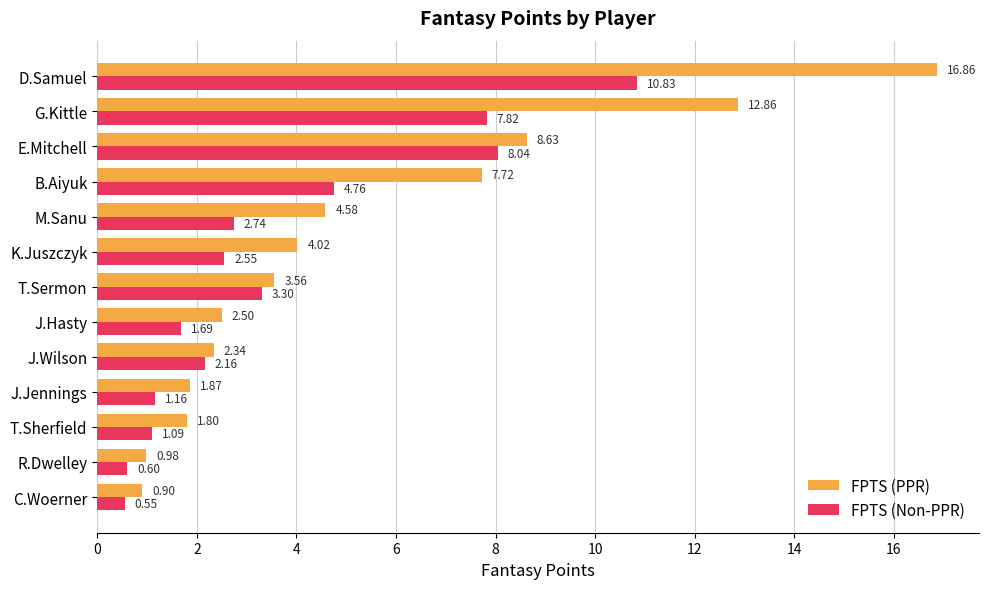

Which series has the largest range (max minus min)?

FPTS (PPR)